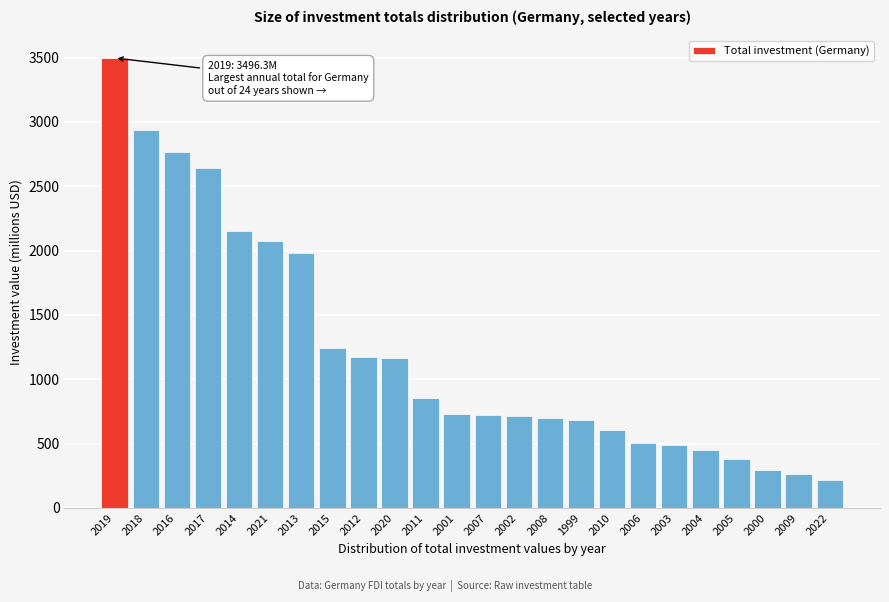

True or false: the data shows 1203.5 at 2017.

False